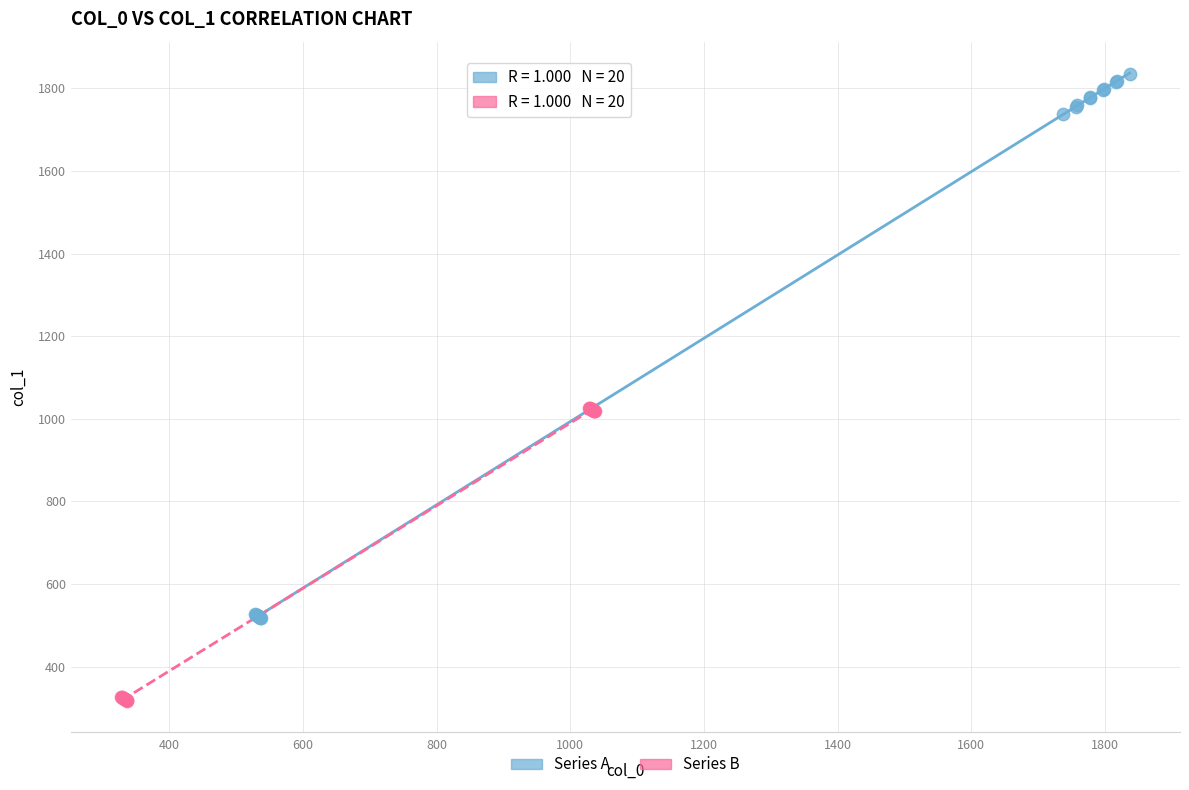

Which series reaches the maximum Y coordinate?

Series A